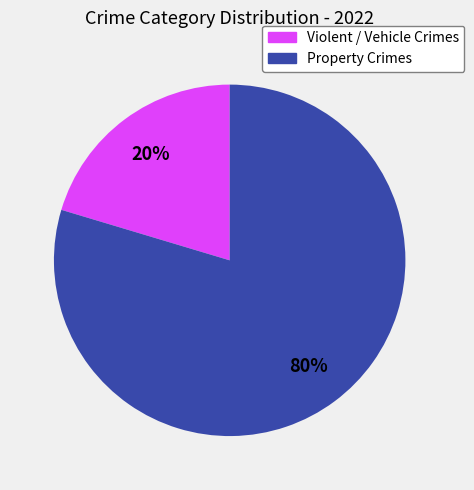

Count the number of slices in the pie.

2